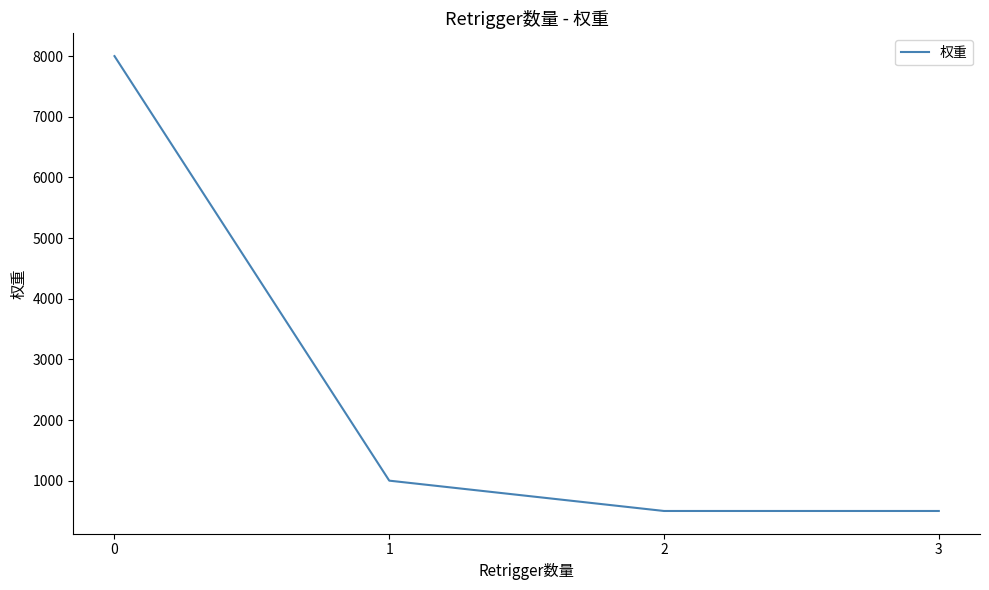

Approximately how many times larger is the value at 3 compared to 1?

0.5